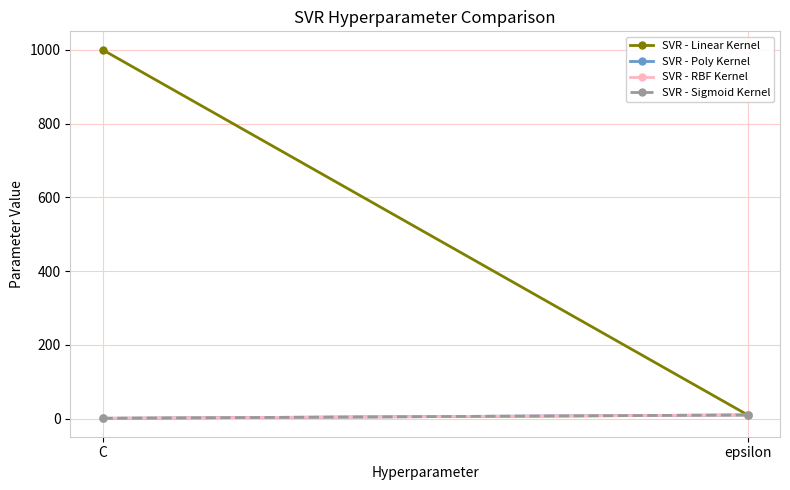

Is it true that SVR - Sigmoid Kernel equals 1 at C?

True